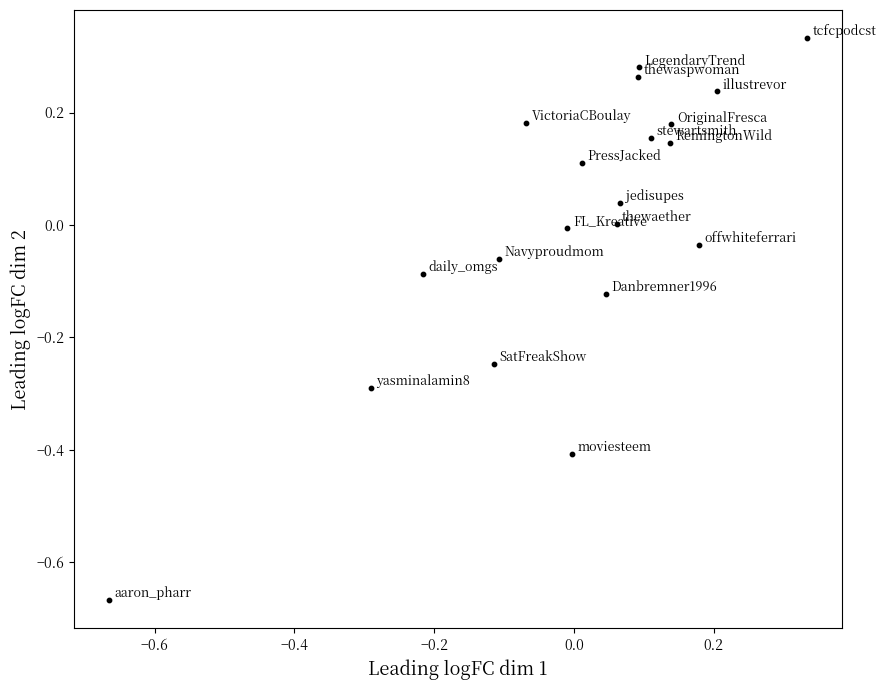

What is the range of X values (max minus min)?

1.0